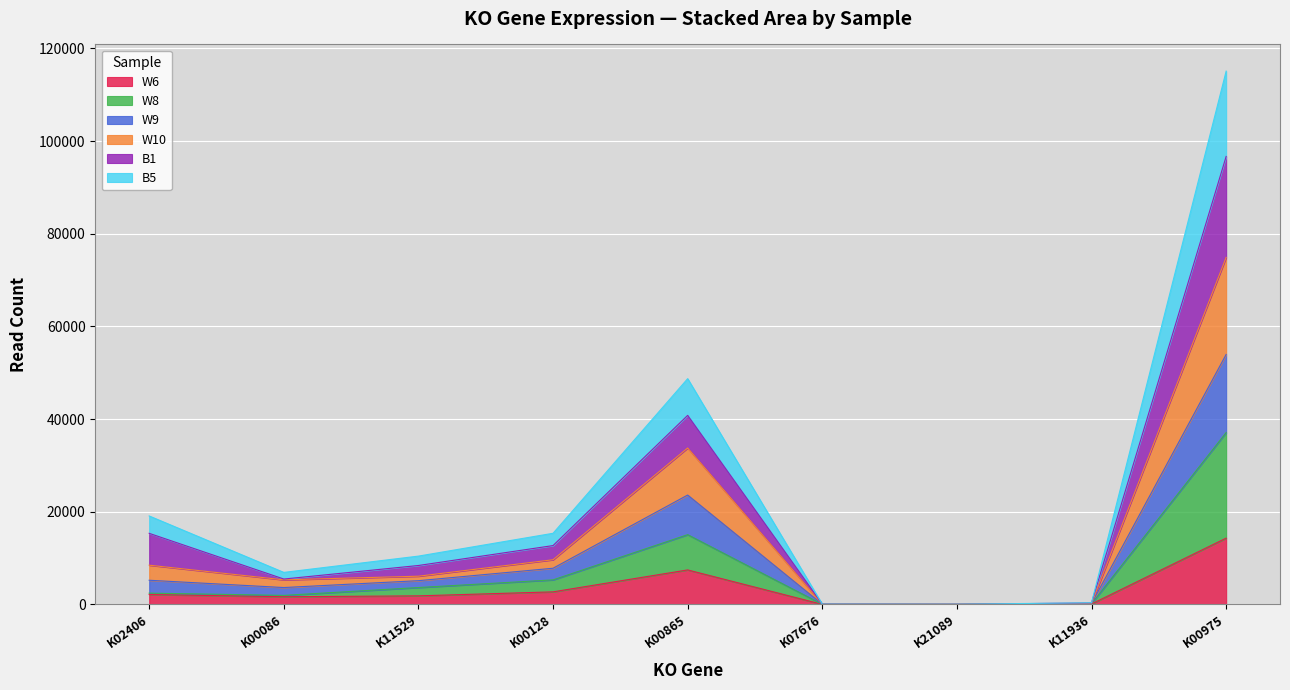

What position from the right is K00128?

6